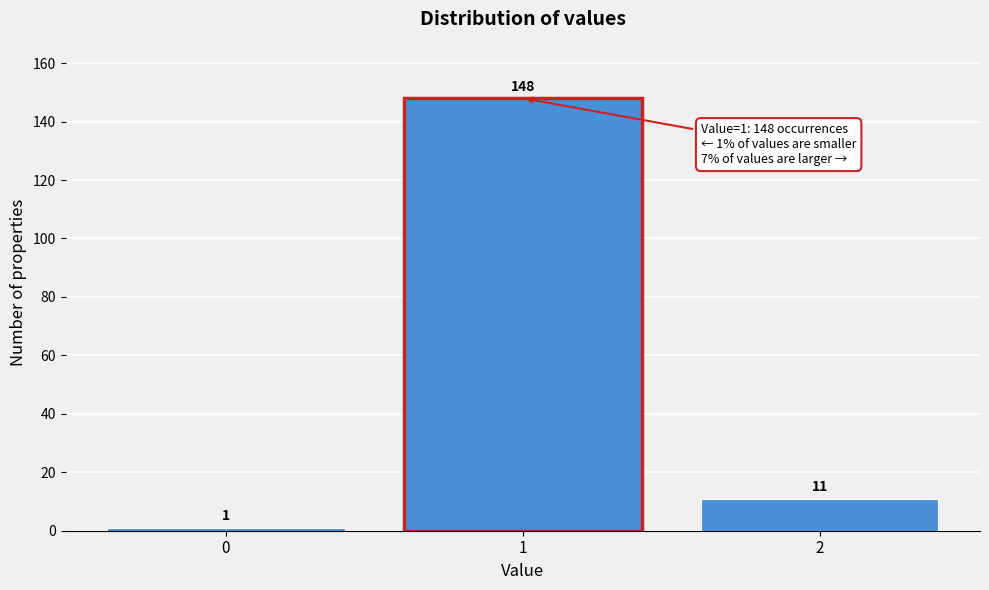

Reading left to right, list every bar in this chart as the range it spans on the x-axis followed by its height.

-0.5 to 0.5: 1
0.5 to 1.5: 148
1.5 to 2.5: 11